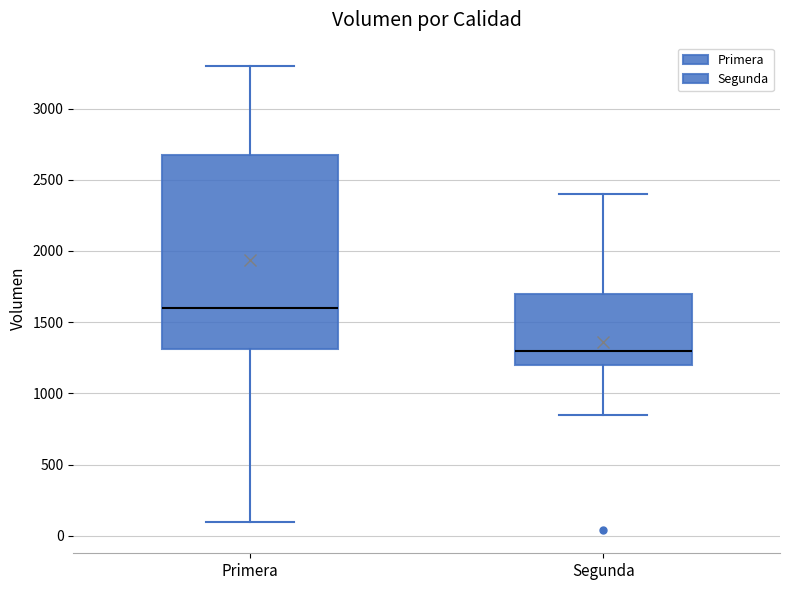

Reading left to right, read every box against the y-axis: the position of its median line, the range the box covers, and the ends of its whiskers. The values are not printed on the chart, so give them approximately, as read against the axis.

Primera: median 1600, box 1300 to 2700, whiskers 100 to 3300
Segunda: median 1300, box 1200 to 1700, whiskers 850 to 2400